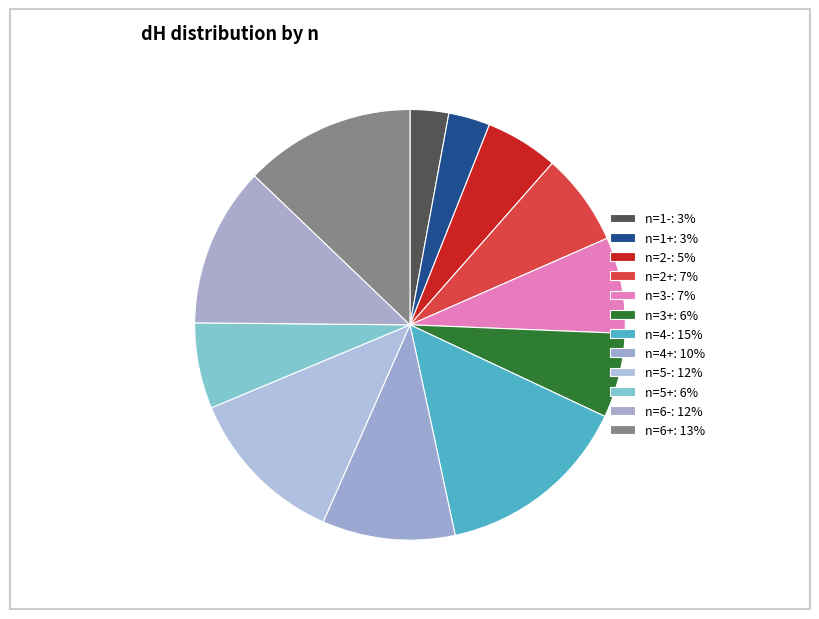

How many segments does this pie chart have?

12